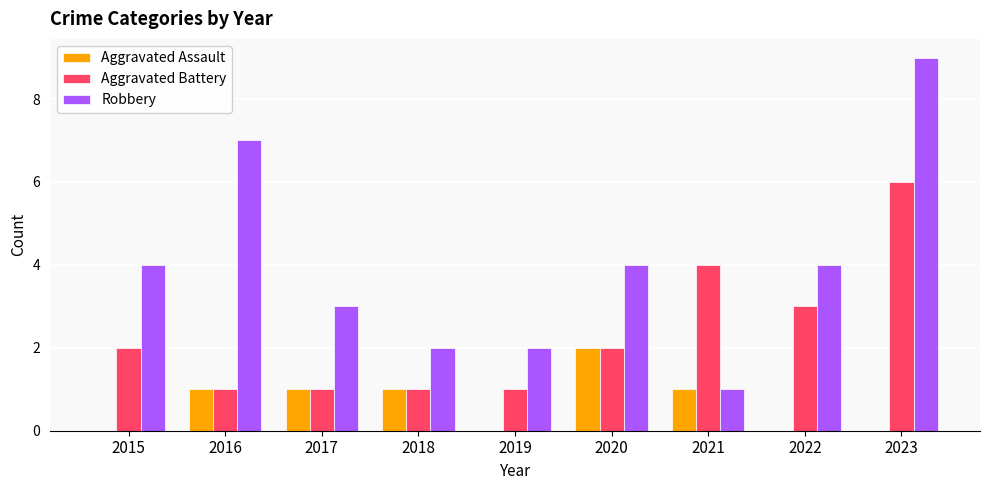

True or false: Robbery has a value of 2 at 2021.

False